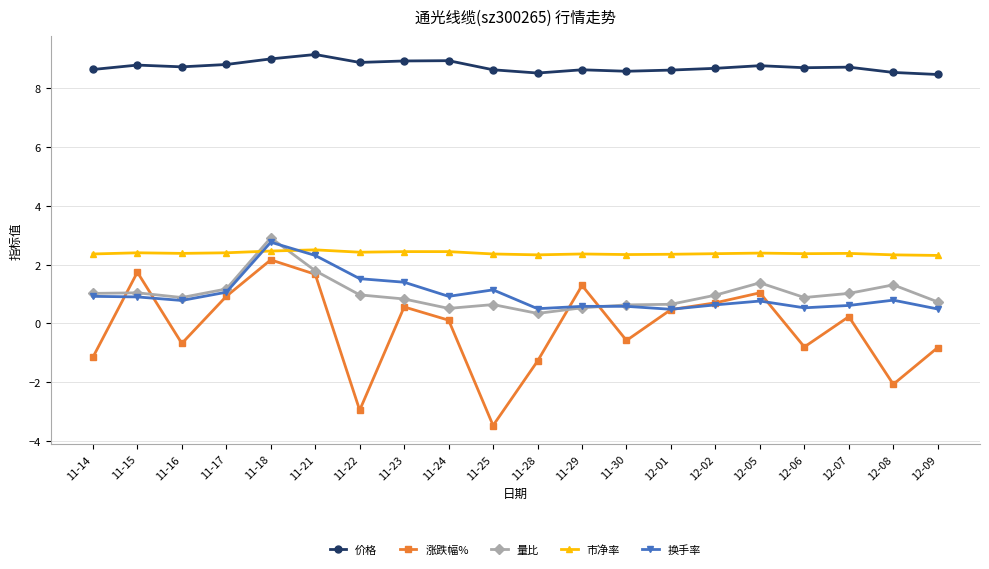

Where do 涨跌幅% and 换手率 first cross each other?

11-14 and 11-15